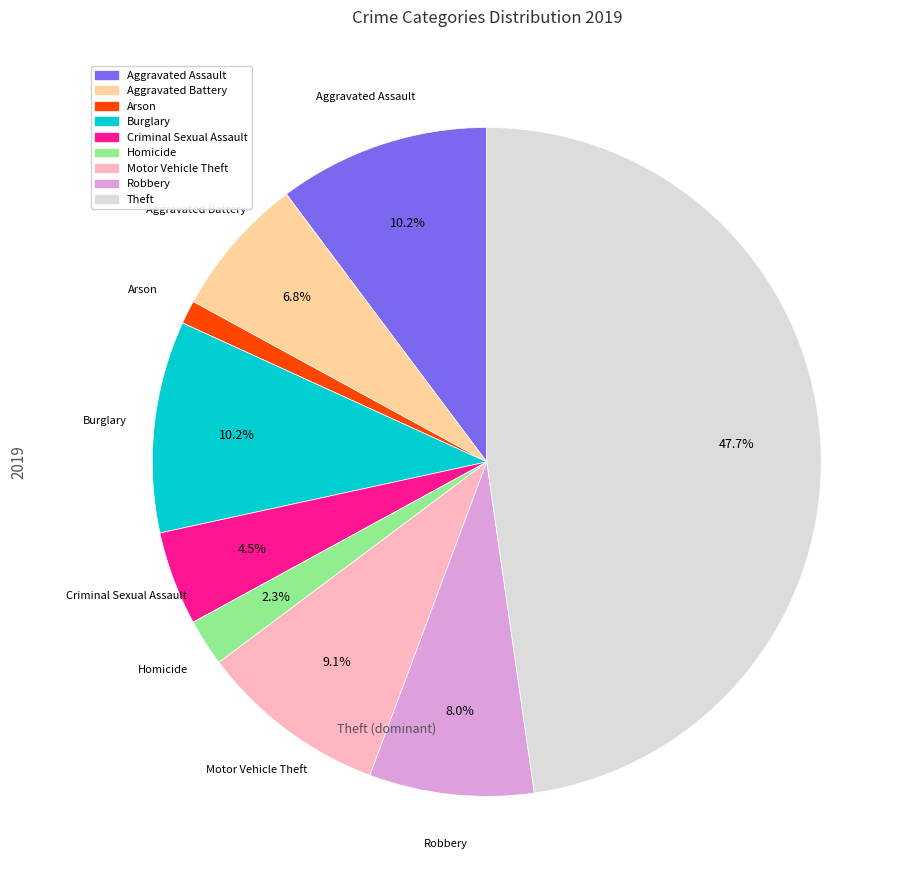

Which category has the smallest portion of the pie?

Arson